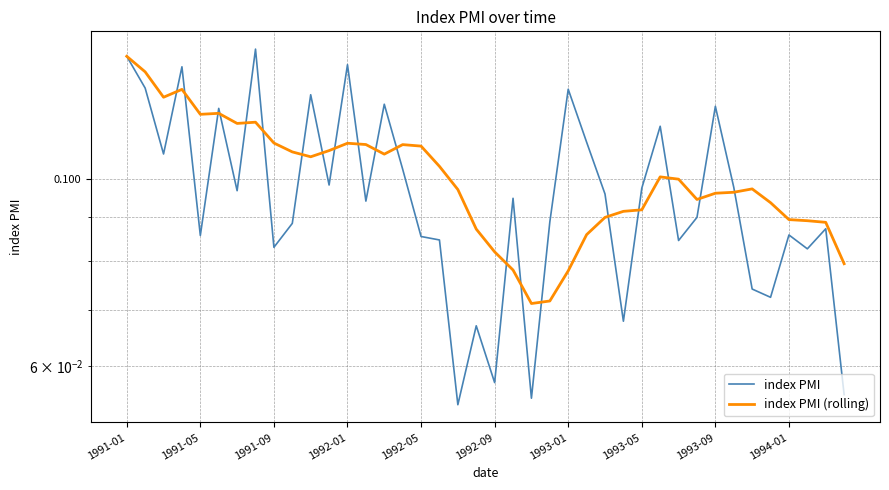

Count the number of categories in the chart.

40